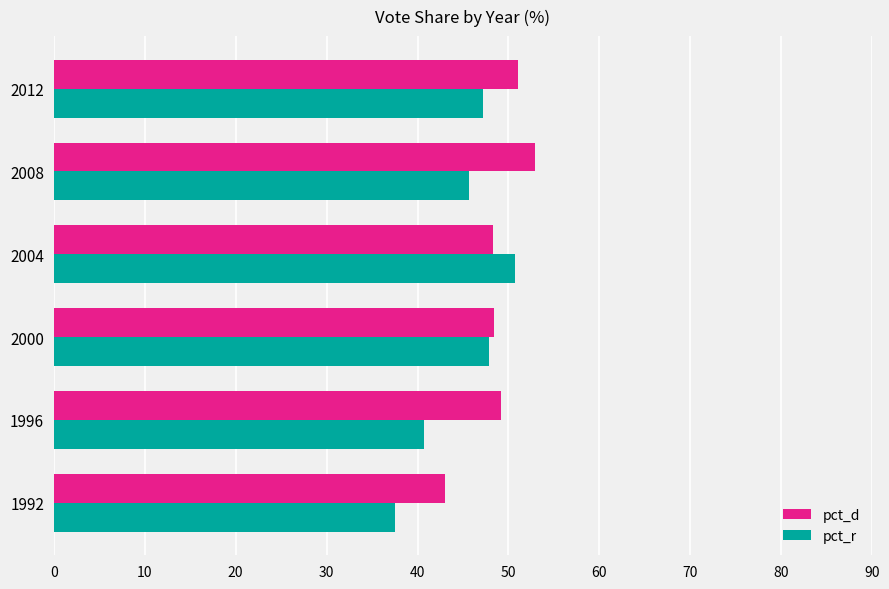

What is the total value across all series at 2012?

98.3